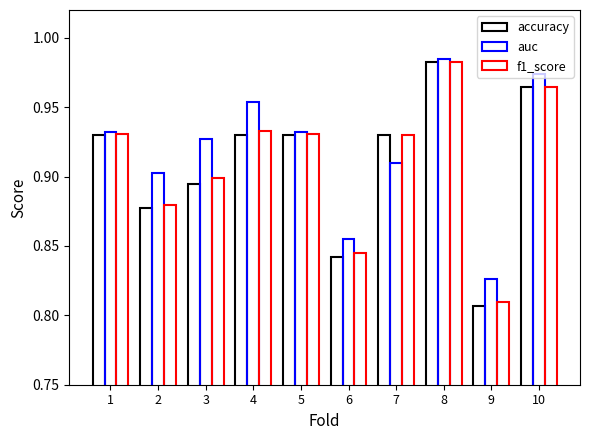

Reading left to right, transcribe all the data shown in this chart.

accuracy: 0.9	0.9	0.9	0.9	0.9	0.8	0.9	1.0	0.8	1.0
auc: 0.9	0.9	0.9	1.0	0.9	0.9	0.9	1.0	0.8	1.0
f1_score: 0.9	0.9	0.9	0.9	0.9	0.8	0.9	1.0	0.8	1.0